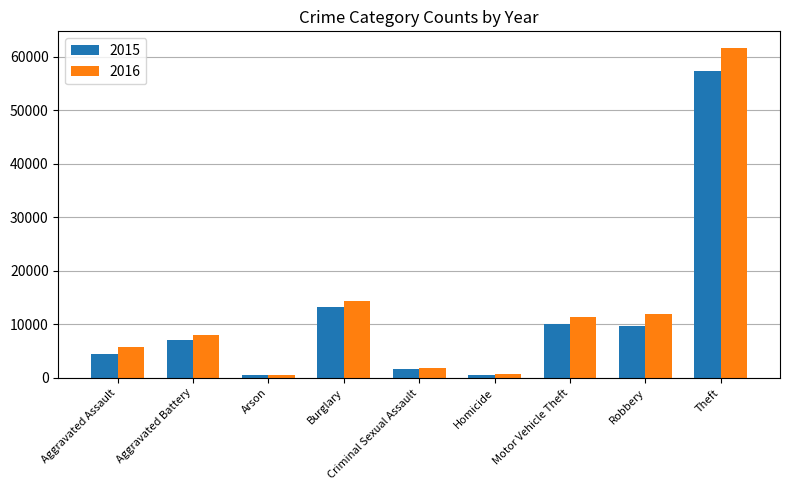

List the series in order of their peak value, highest first.

2016, 2015